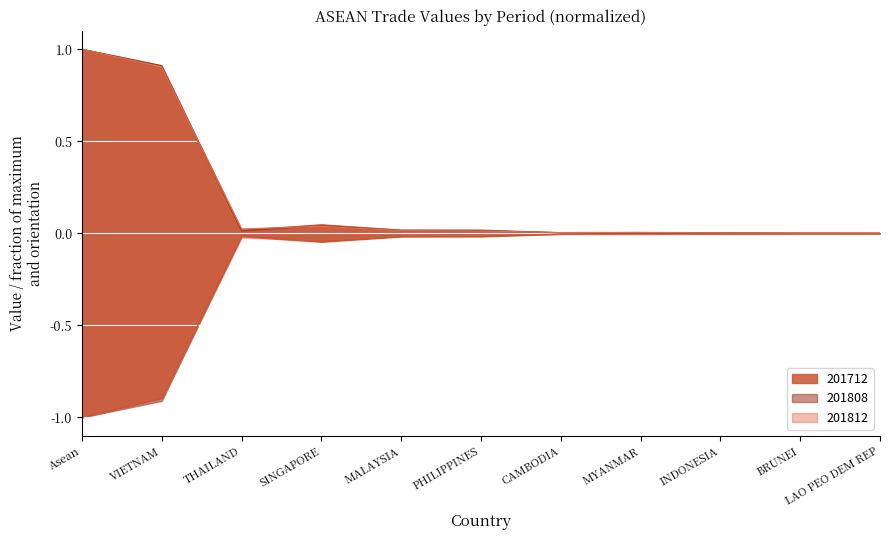

Rank the series at SINGAPORE from highest to lowest value.

201712, 201808, 201812